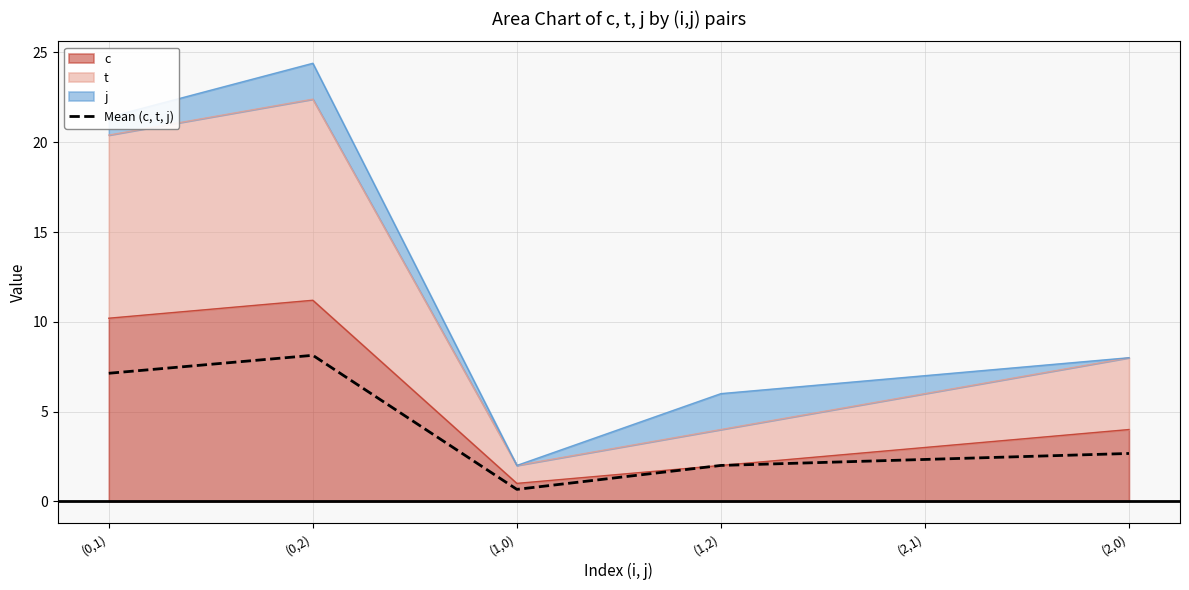

True or false: the data shows 11.8 at (0,2).

False